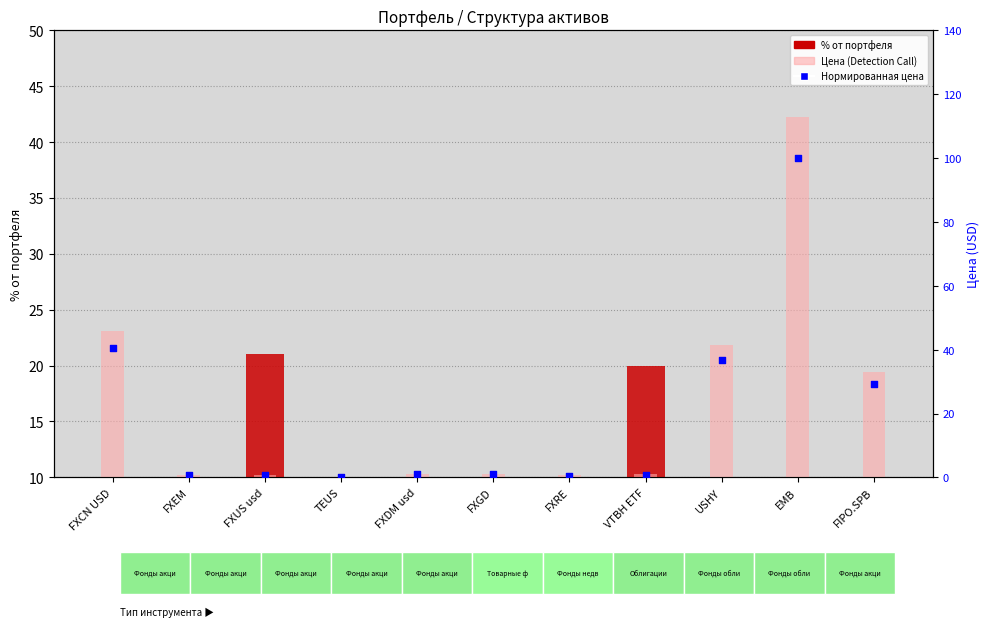

Which series reaches the maximum Y coordinate?

Цена